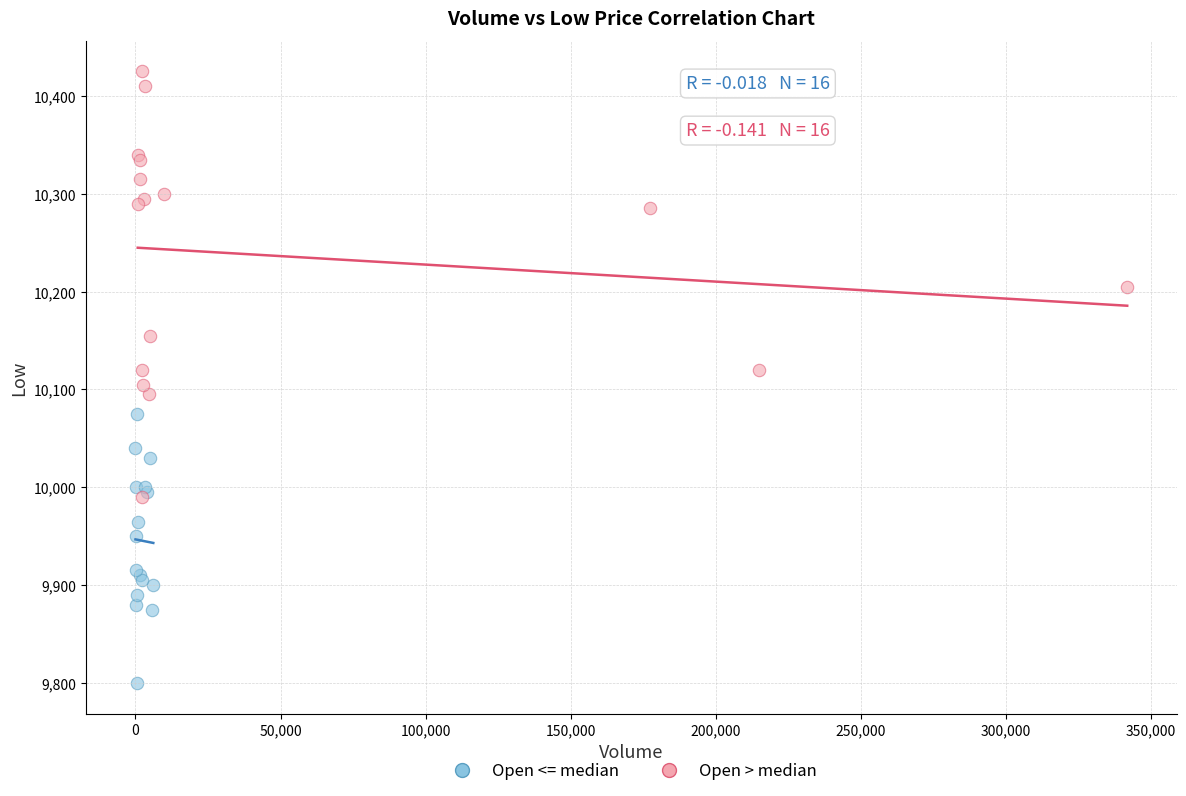

What are all the series names shown in the legend?

Open <= median, Open > median